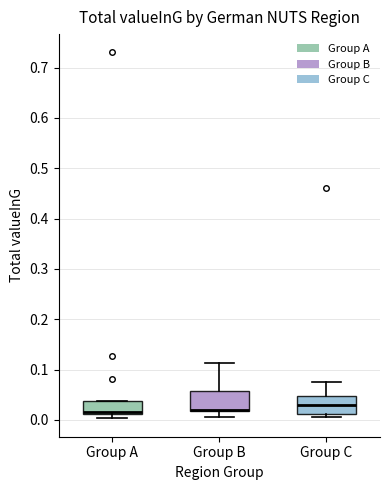

Reading left to right, read every box against the y-axis: the position of its median line, the range the box covers, and the ends of its whiskers. The values are not printed on the chart, so give them approximately, as read against the axis.

Group A: median 0.02, box 0.01 to 0.04, whiskers 0.00 to 0.04
Group B: median 0.02 (drawn on the box's lower edge), box 0.02 to 0.06, whiskers 0.00 to 0.11
Group C: median 0.03, box 0.01 to 0.05, whiskers 0.01 (just below the box's lower edge) to 0.07